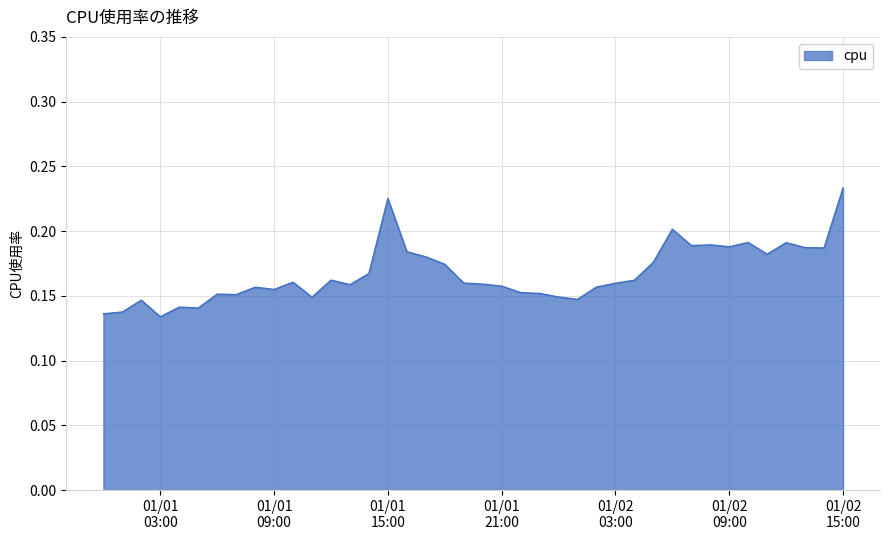

Does the chart have visible grid lines?

Yes